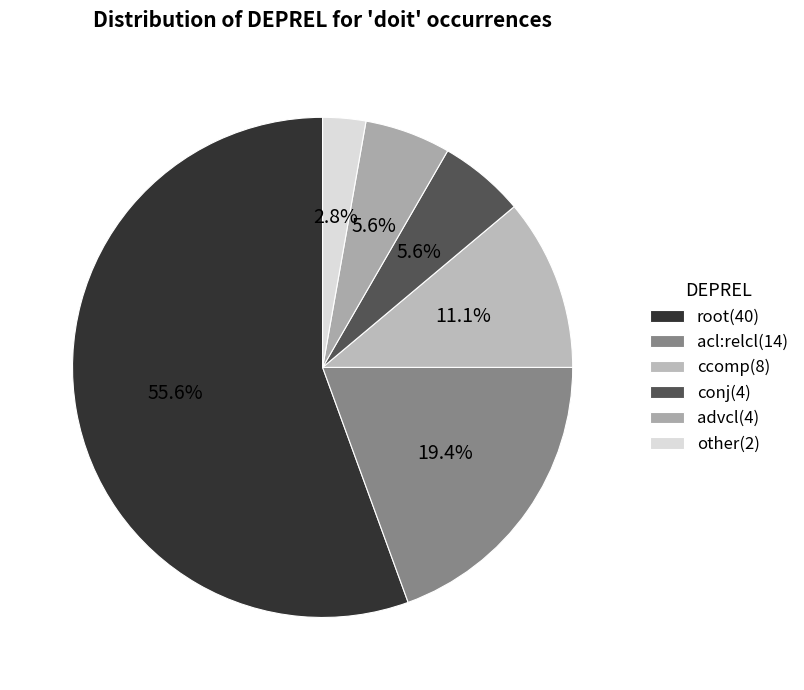

To the nearest percent, what is the combined percentage of other and advcl?

8%